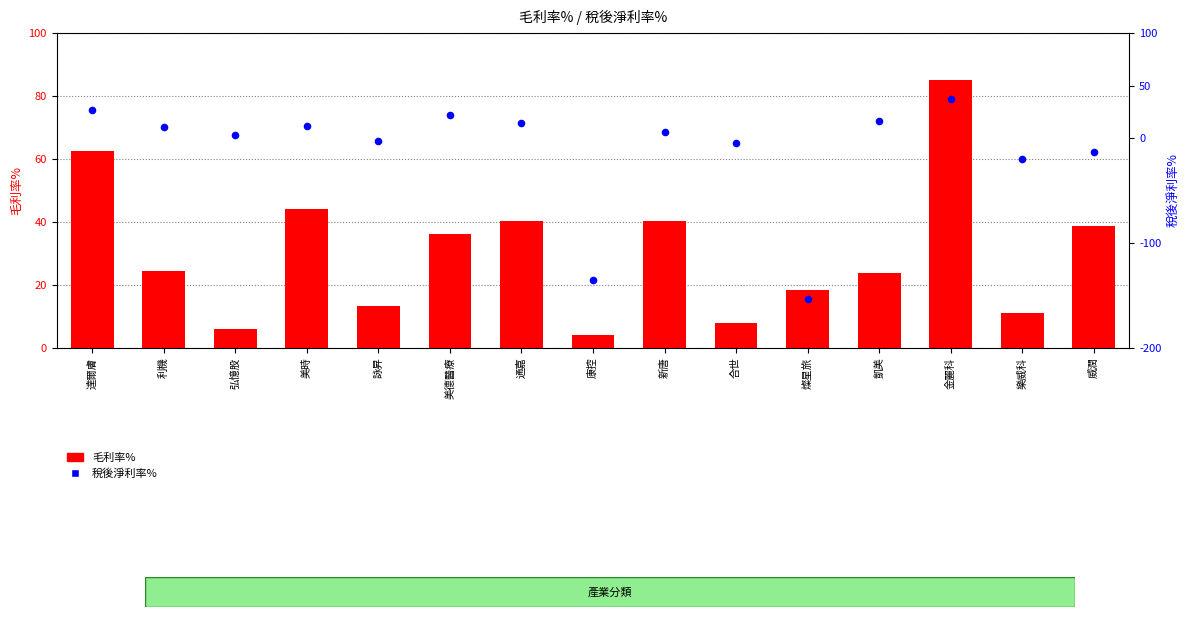

Which series has the largest Y range (max minus min)?

稅後淨利率%